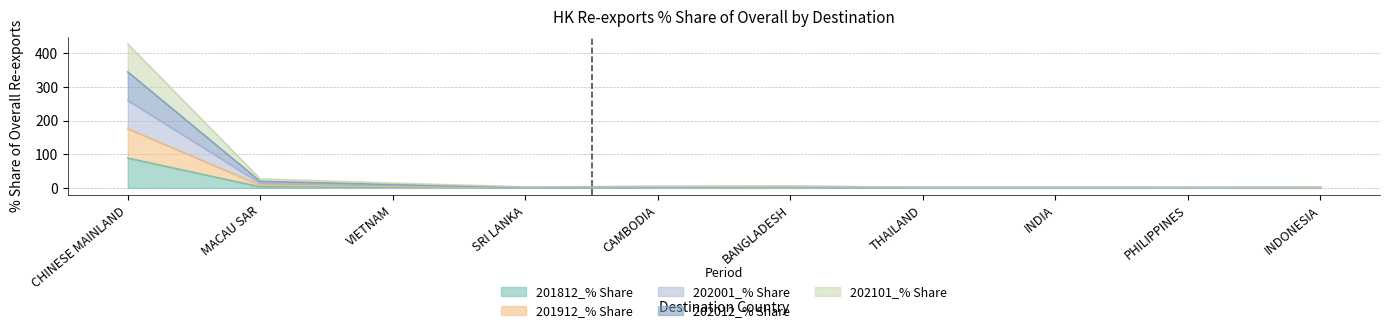

Where is the first local minimum for 202012_% Share?

SRI LANKA